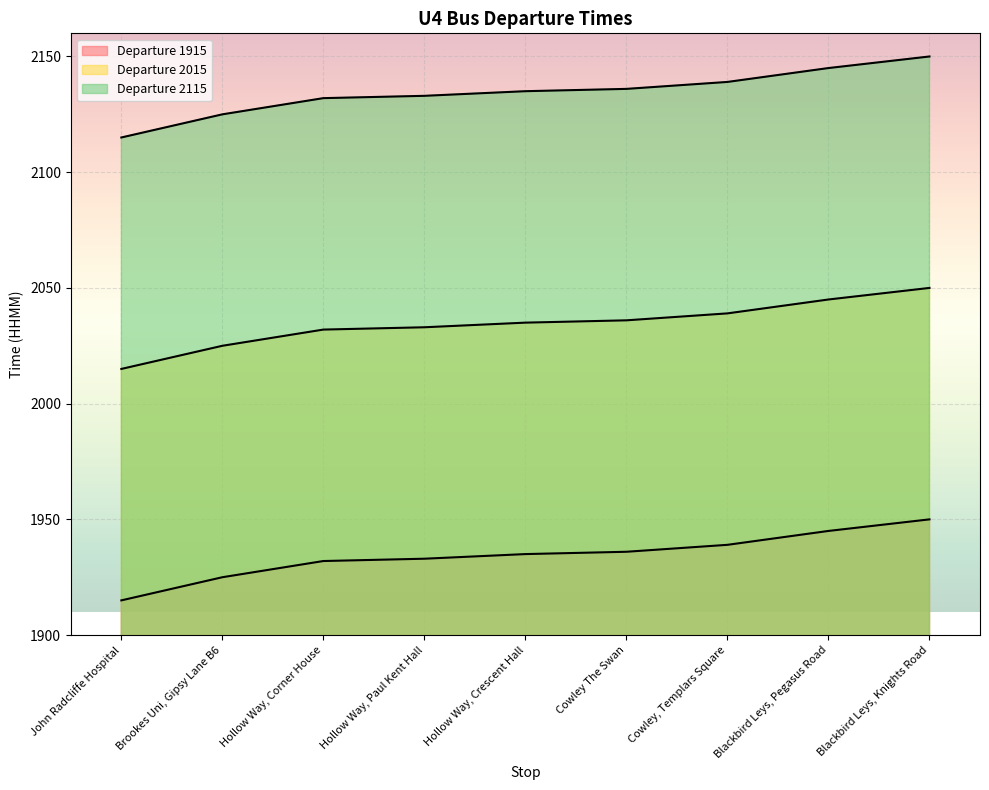

True or false: Departure 1915 and Departure 2015 intersect in this chart.

False